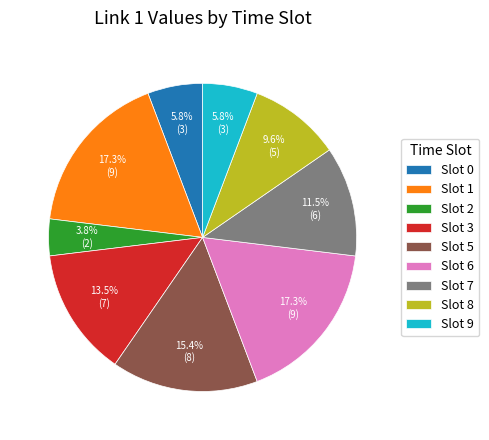

Approximately how many times larger is the value at Slot 9 compared to Slot 0?

1.0